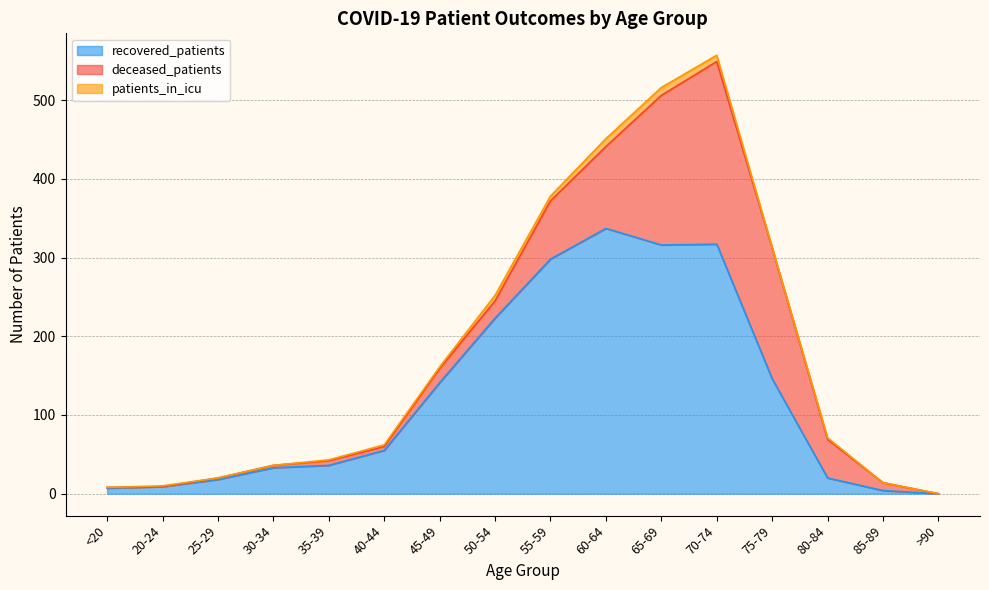

What is the difference between the deceased_patients values at 30-34 and 75-79?

163